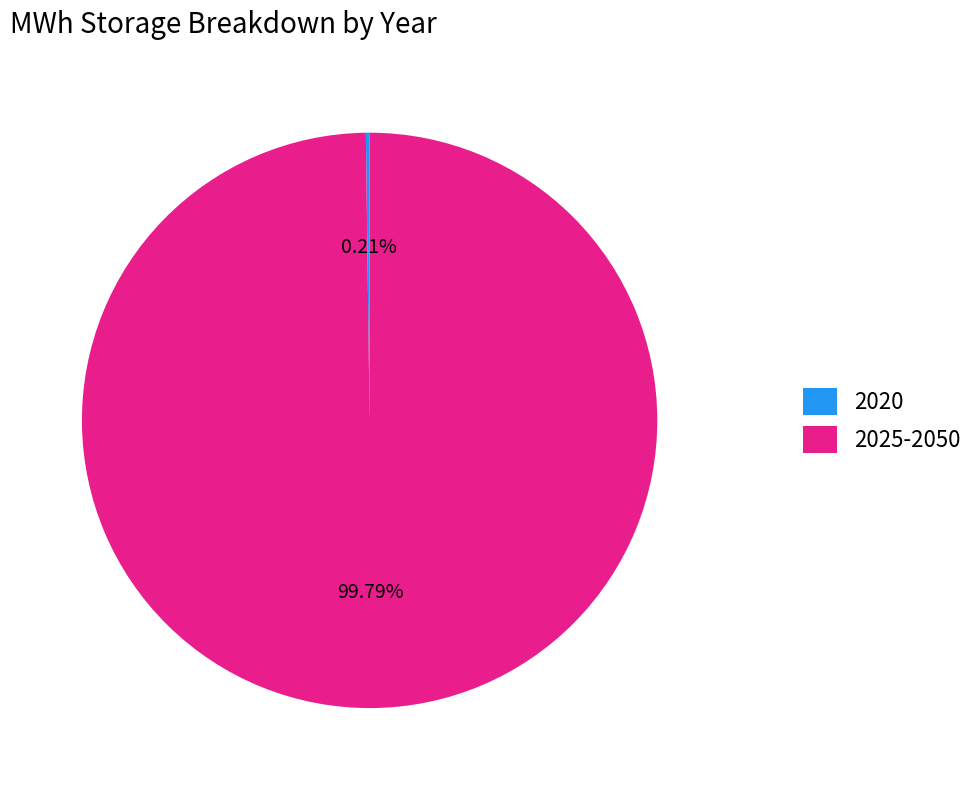

Is there any slice that represents more than half of the pie?

Yes